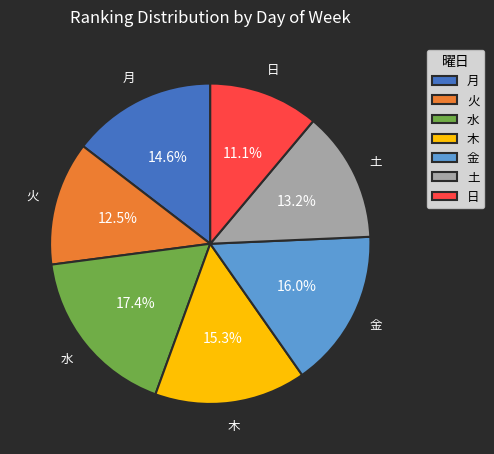

Which has a higher value, 火 or 金?

金